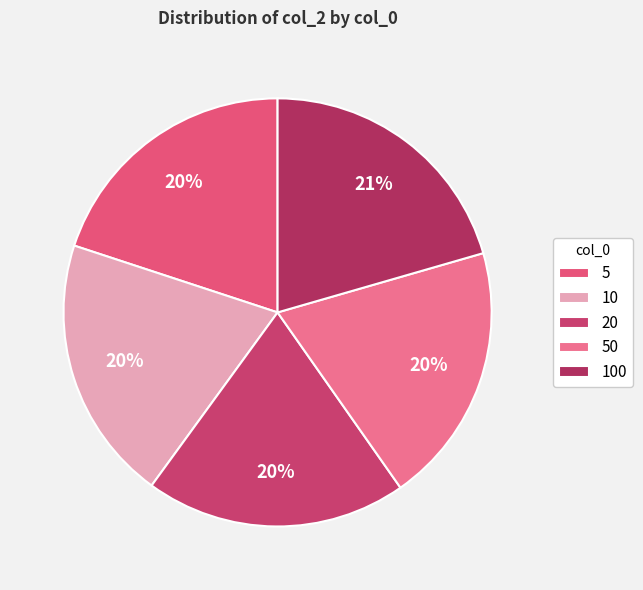

What is the smallest slice in the pie chart?

50